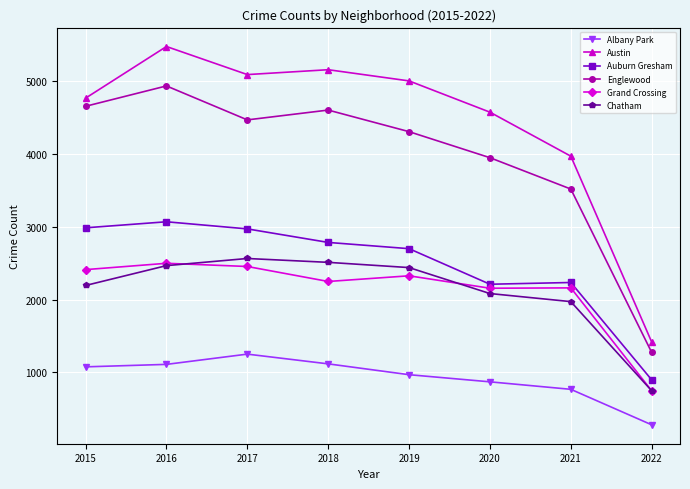

At which label does Chatham reach its peak?

2017